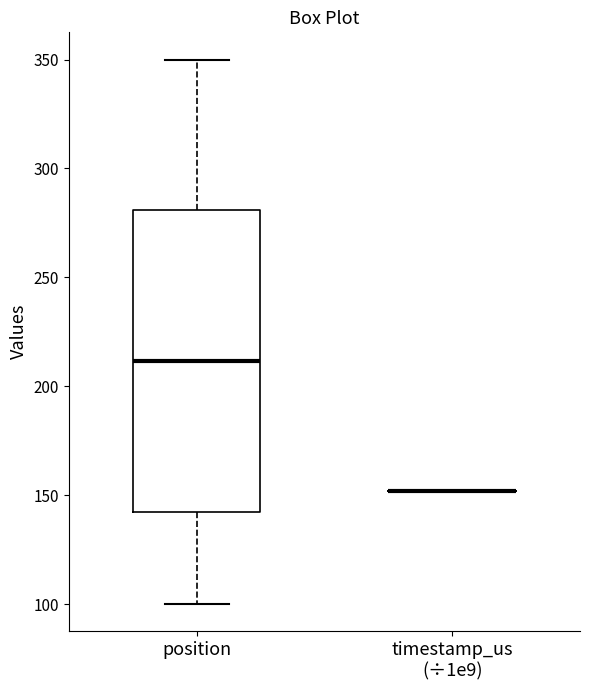

Reading left to right, read every box against the y-axis: the position of its median line, the range the box covers, and the ends of its whiskers. The values are not printed on the chart, so give them approximately, as read against the axis.

position: median 210, box 140 to 280, whiskers 100 to 350
timestamp_us (÷1e9): box collapsed to a line at 150, whiskers 150 to 150